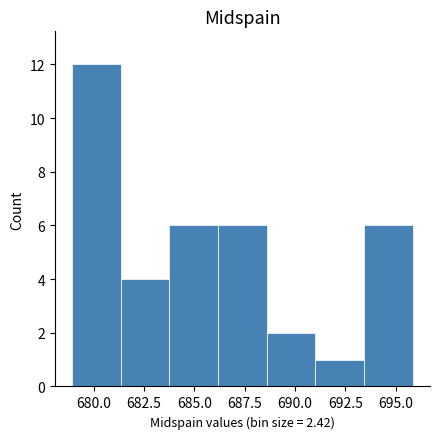

How tall is the bar that spans 691.0 to 693.5 on the x-axis? Neither the bar edges nor the heights are printed on the chart, so give them approximately, as read against the axes.

1